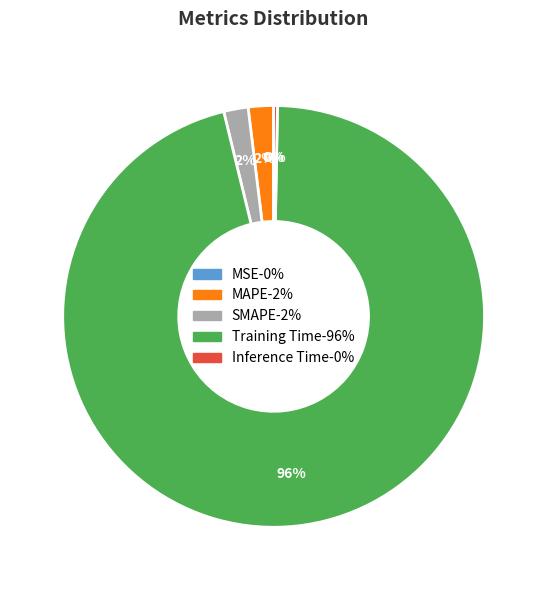

What is the largest slice in the pie chart?

Training Time